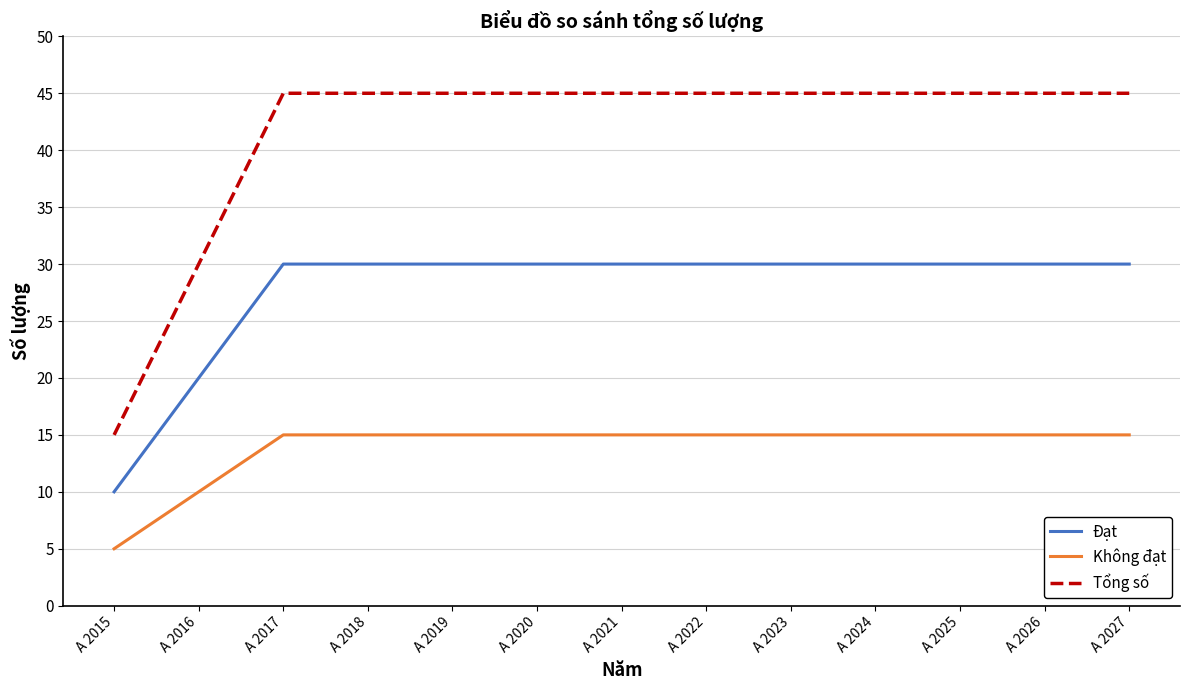

Is it true that Đạt equals 30 at A 2018?

True